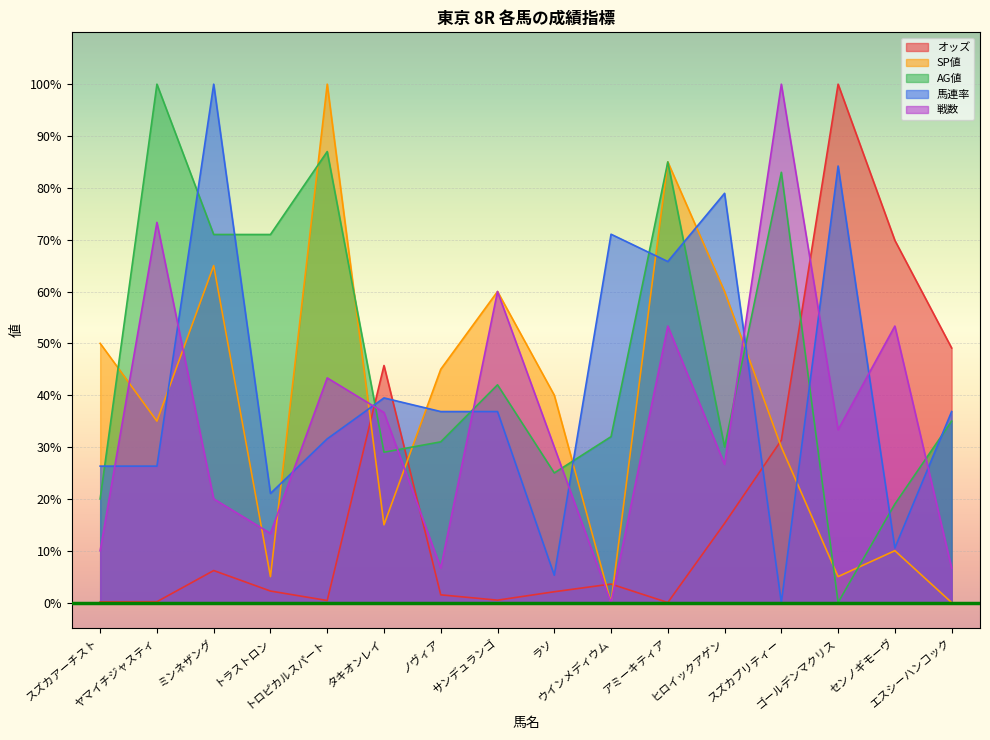

Between トラストロン and エスシーハンコック, which is larger?

エスシーハンコック